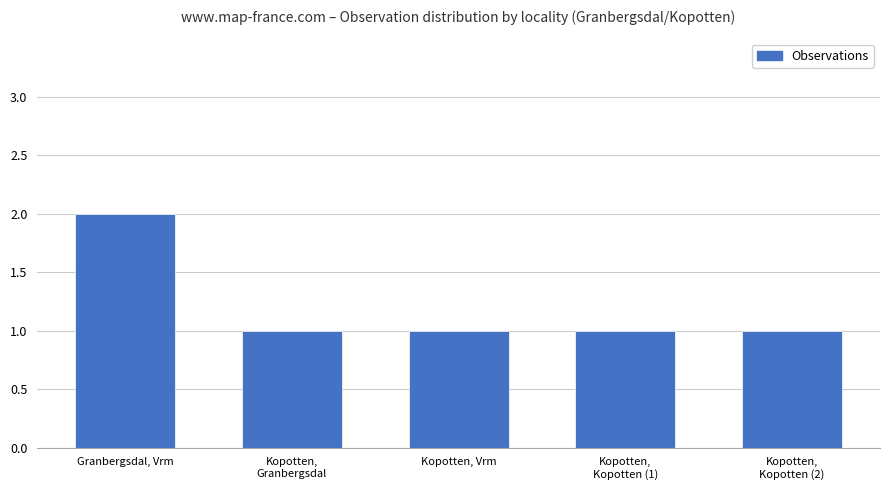

Count the number of categories in the chart.

5